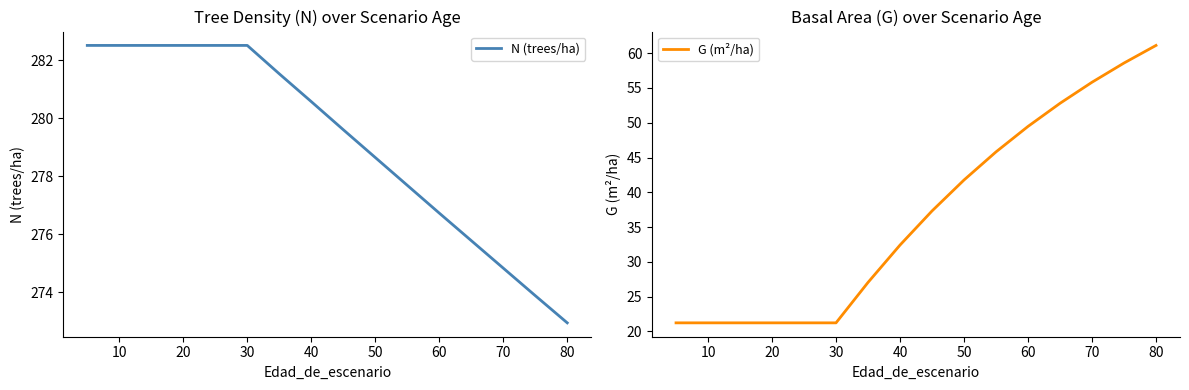

Which category has the lowest value in the N (trees/ha) series?

80